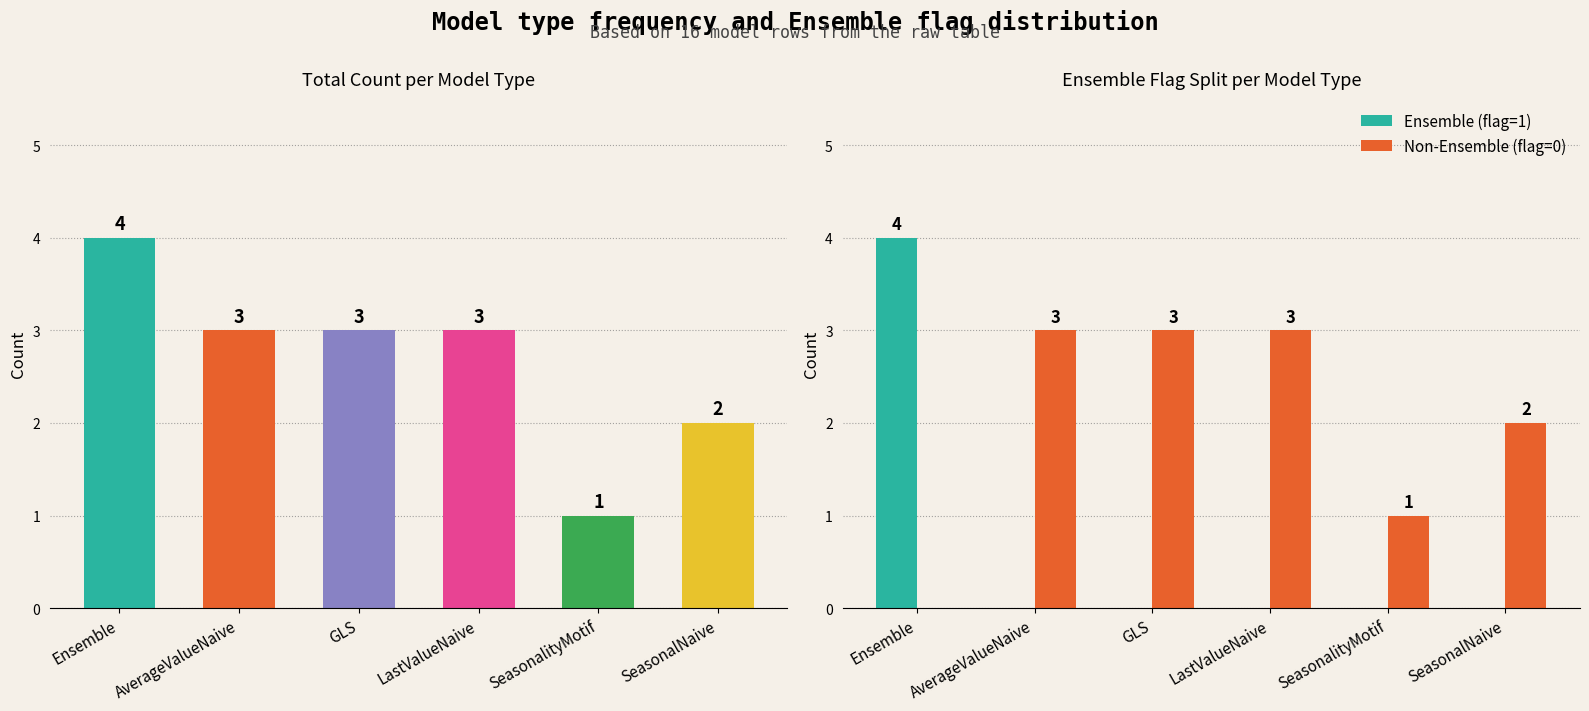

What is the total value across all series at LastValueNaive?

6